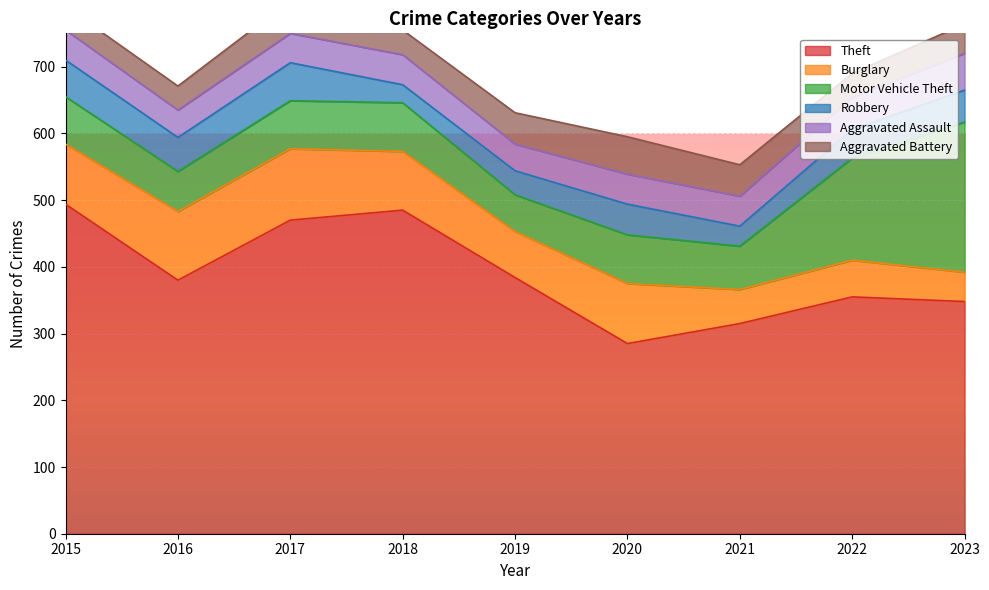

What is the value of the Motor Vehicle Theft point at the 6th from the left?

73